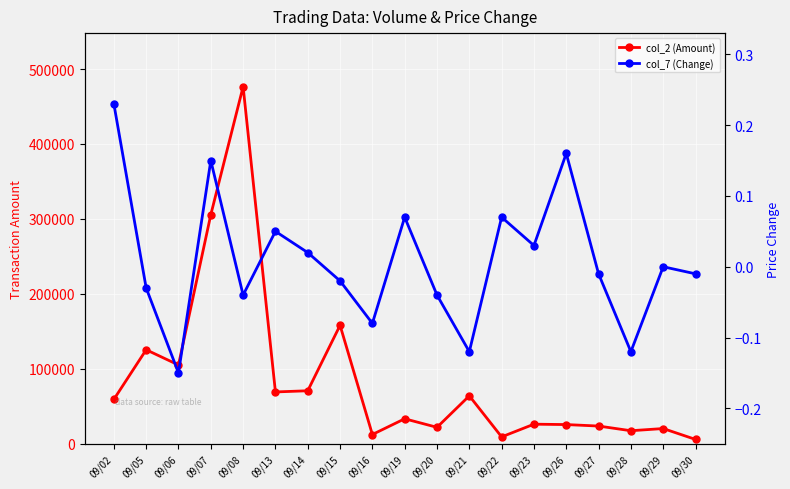

Which series has the largest range (max minus min)?

col_2 (Amount)